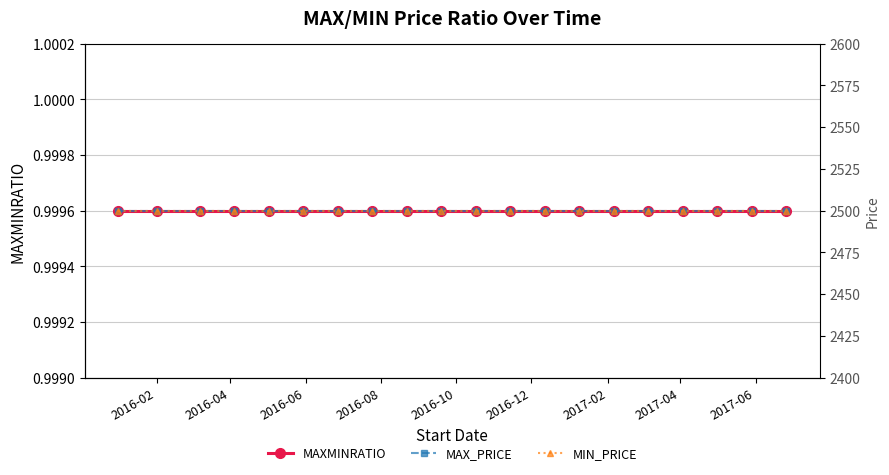

The MAXMINRATIO series shows 0.5 at 12. True or false?

False